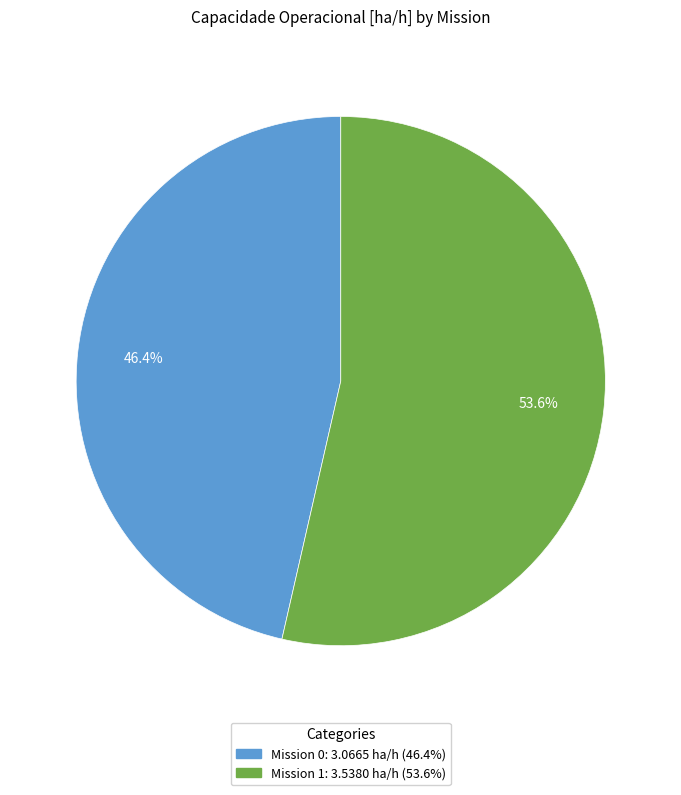

Is there a majority slice in this chart?

Yes